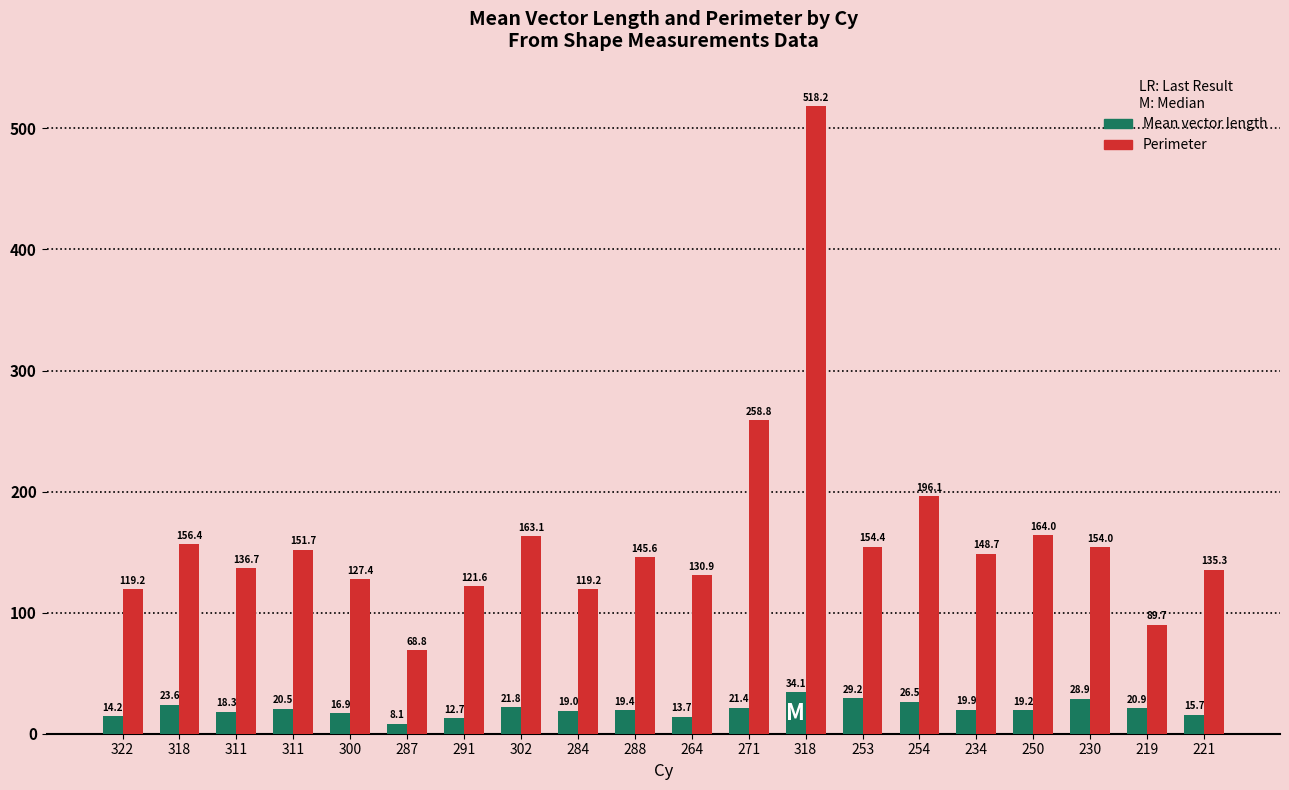

At which label does Perimeter first exceed 148?

318